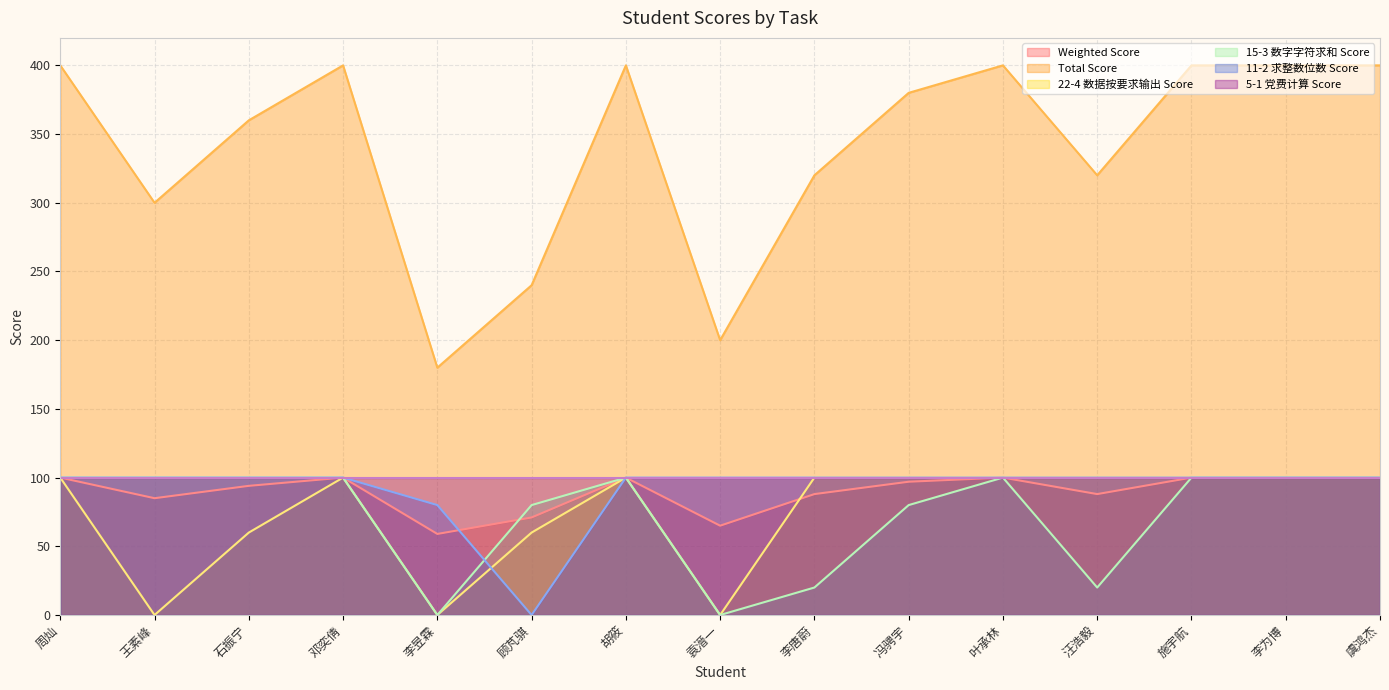

Is it true that 5-1 党费计算 Score equals 141 at 李为博?

False